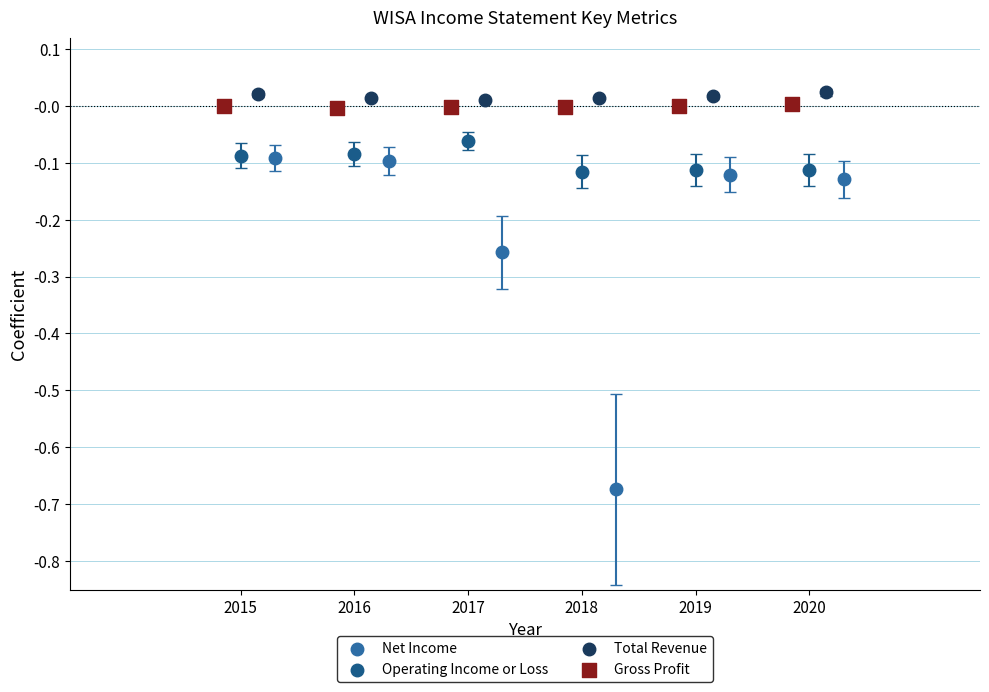

What are all the series names shown in the legend?

Net Income, Operating Income or Loss, Total Revenue, Gross Profit